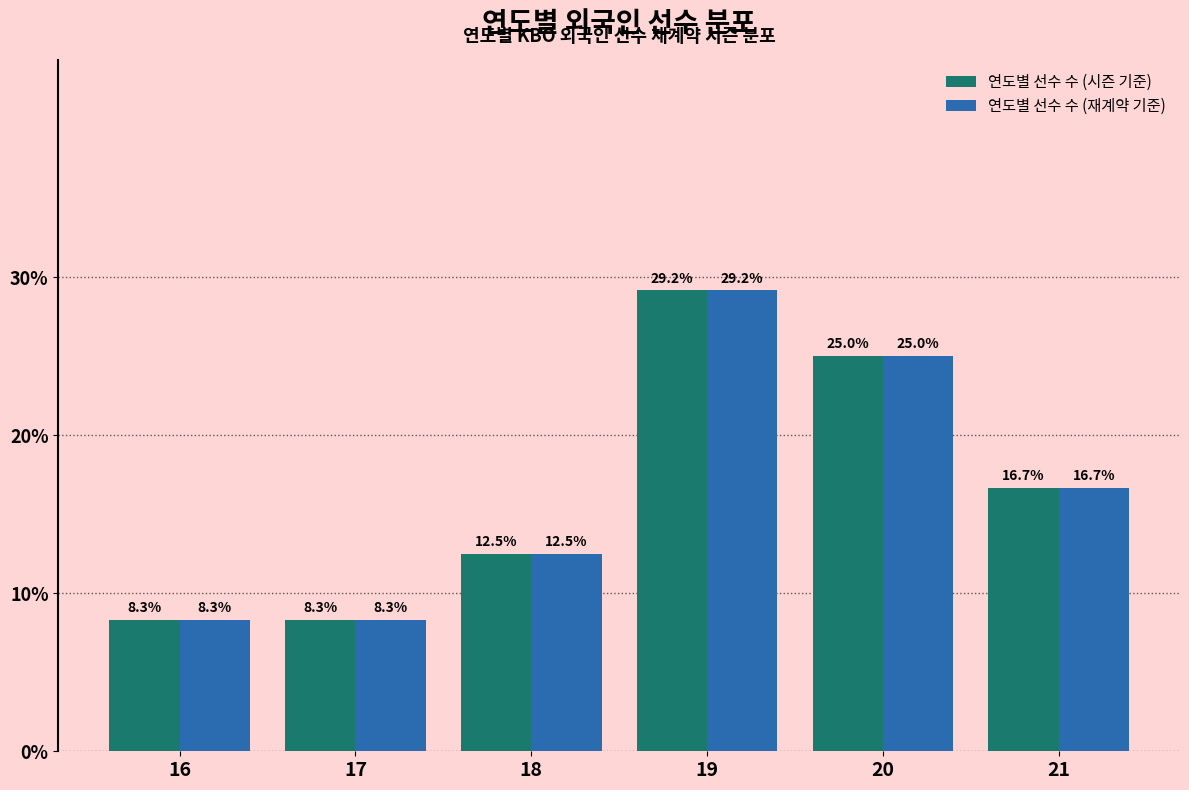

Reading left to right, extract all data points from this chart.

연도별 선수 수 (시즌 기준): 8.3	8.3	12.5	29.2	25.0	16.7
연도별 선수 수 (재계약 기준): 8.3	8.3	12.5	29.2	25.0	16.7